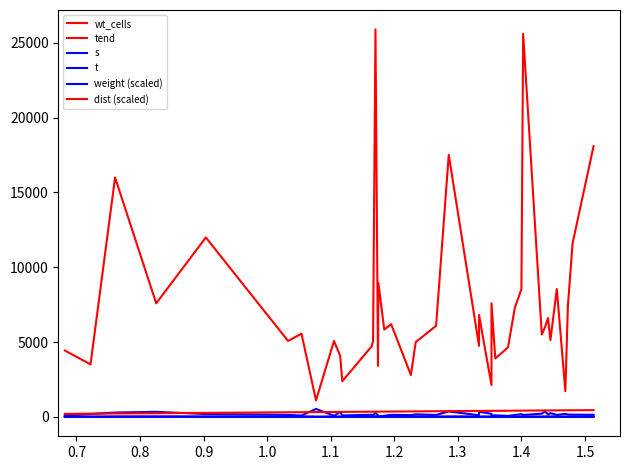

What is the difference between the maximum and minimum values in the wt_cells series?

24789.0